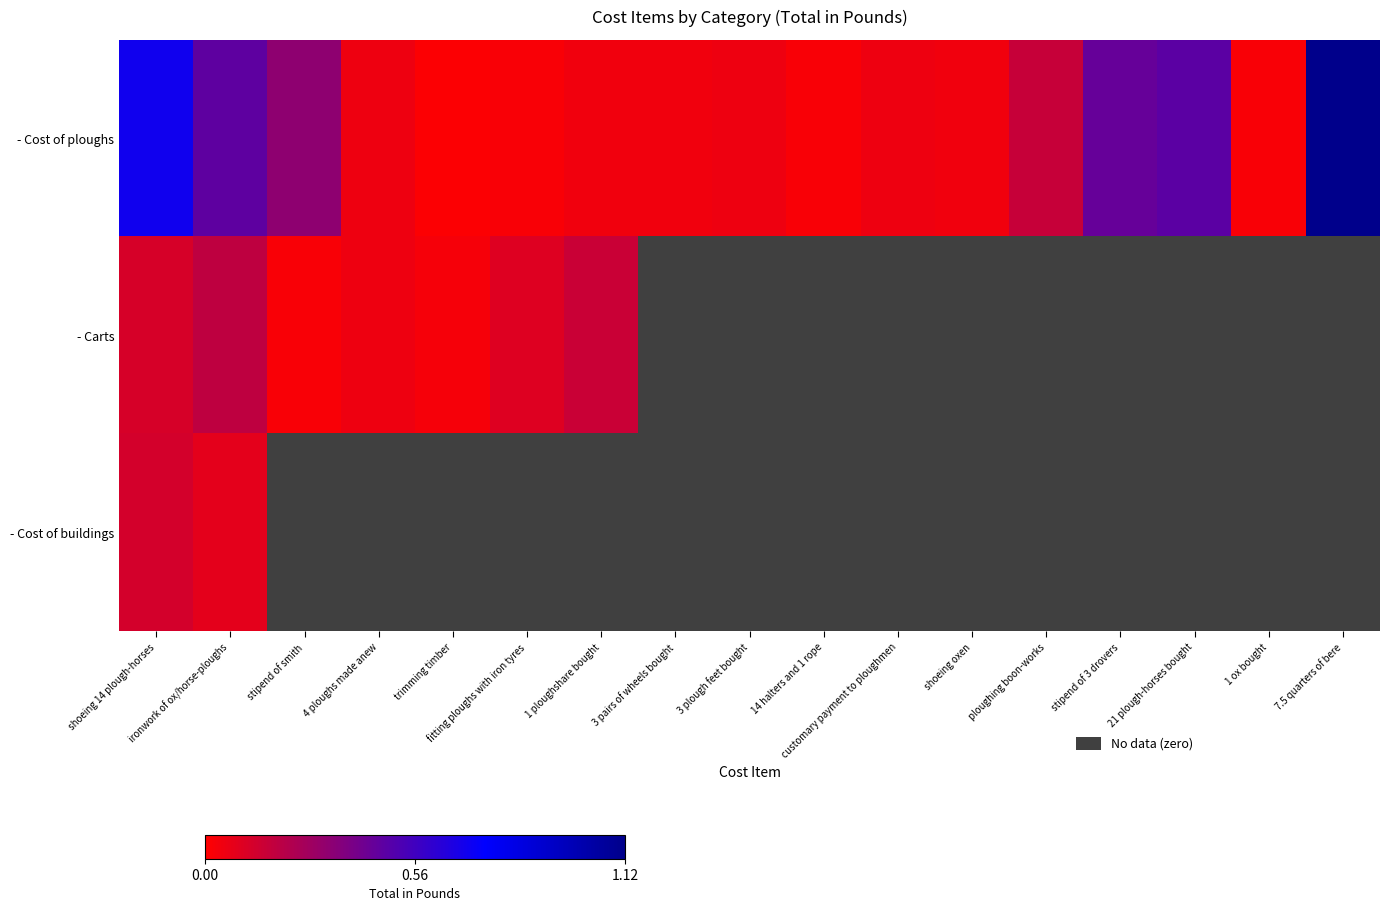

True or false: Cost of buildings has a value of 0.1 at 3 pairs of wheels bought.

False